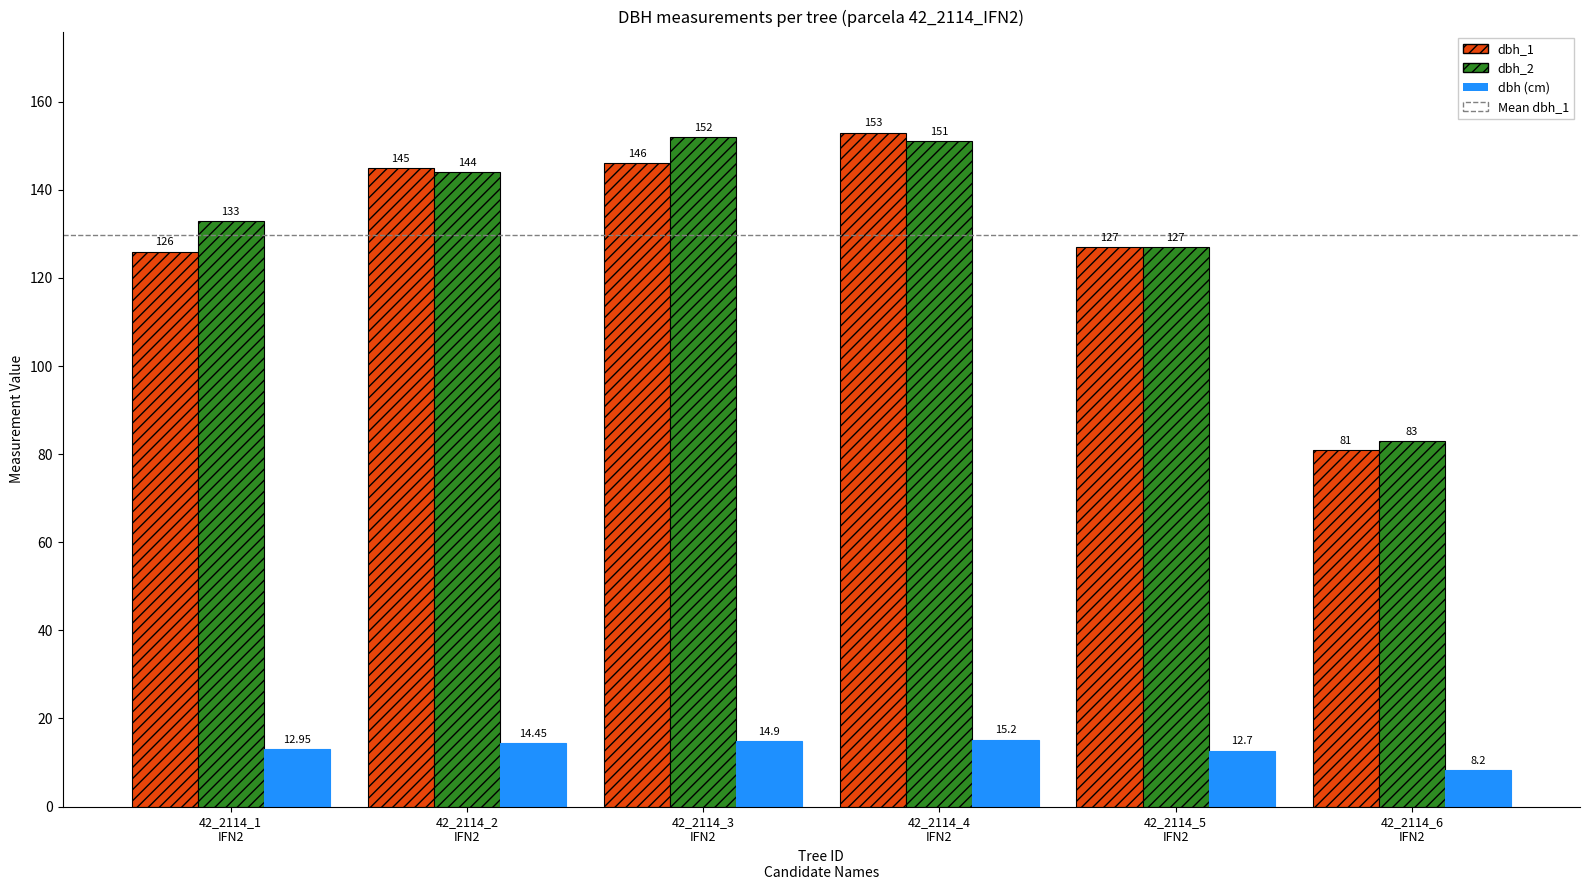

How many data points does each series have?

6